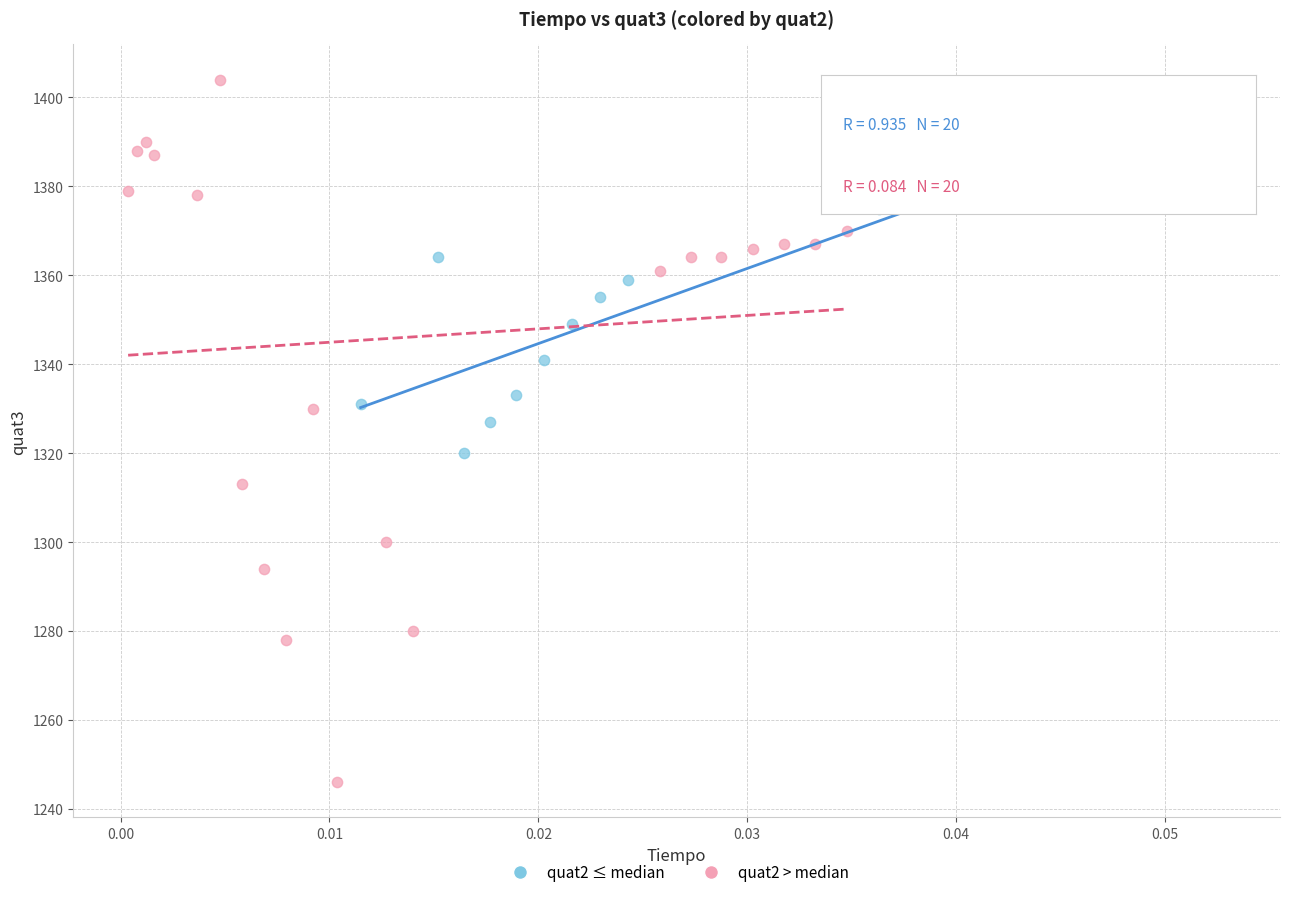

Which series has the widest spread of Y values?

quat2 > median